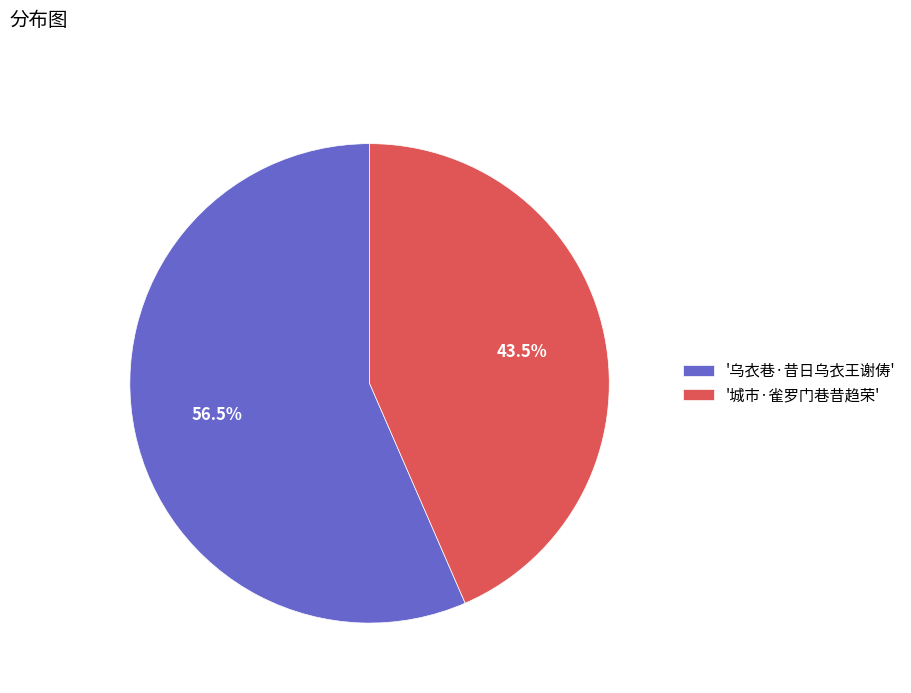

Which has a higher value, '城市·雀罗门巷昔趋荣' or '乌衣巷·昔日乌衣王谢俦'?

'乌衣巷·昔日乌衣王谢俦'